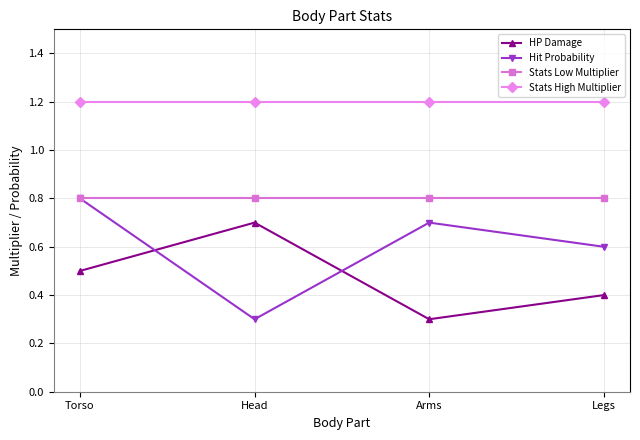

What is the total value across all series at Torso?

3.3